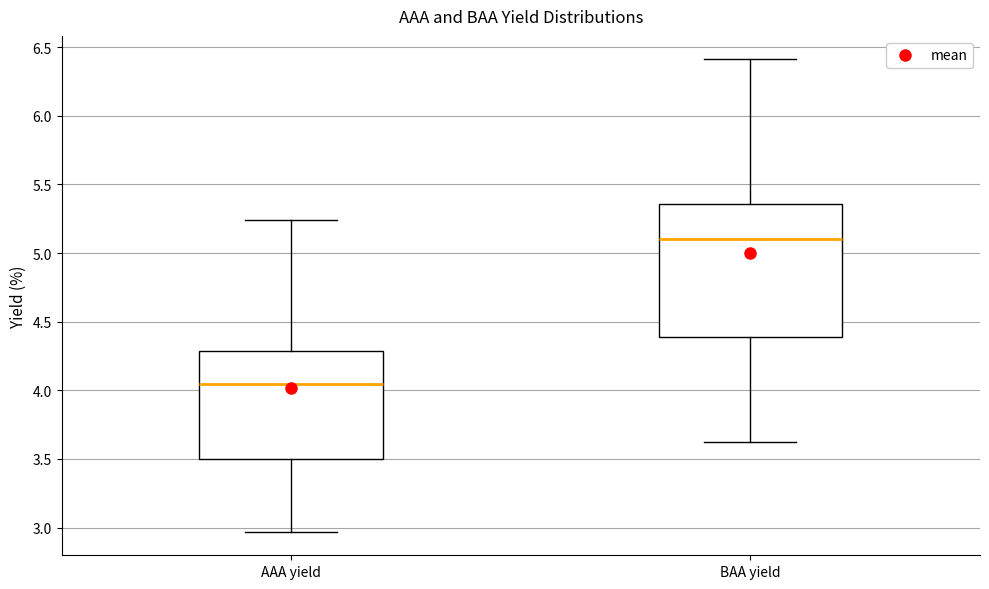

Where does the median line of the box for AAA yield sit on the y-axis? The values are not printed on the chart, so give them approximately, as read against the axis.

4.05